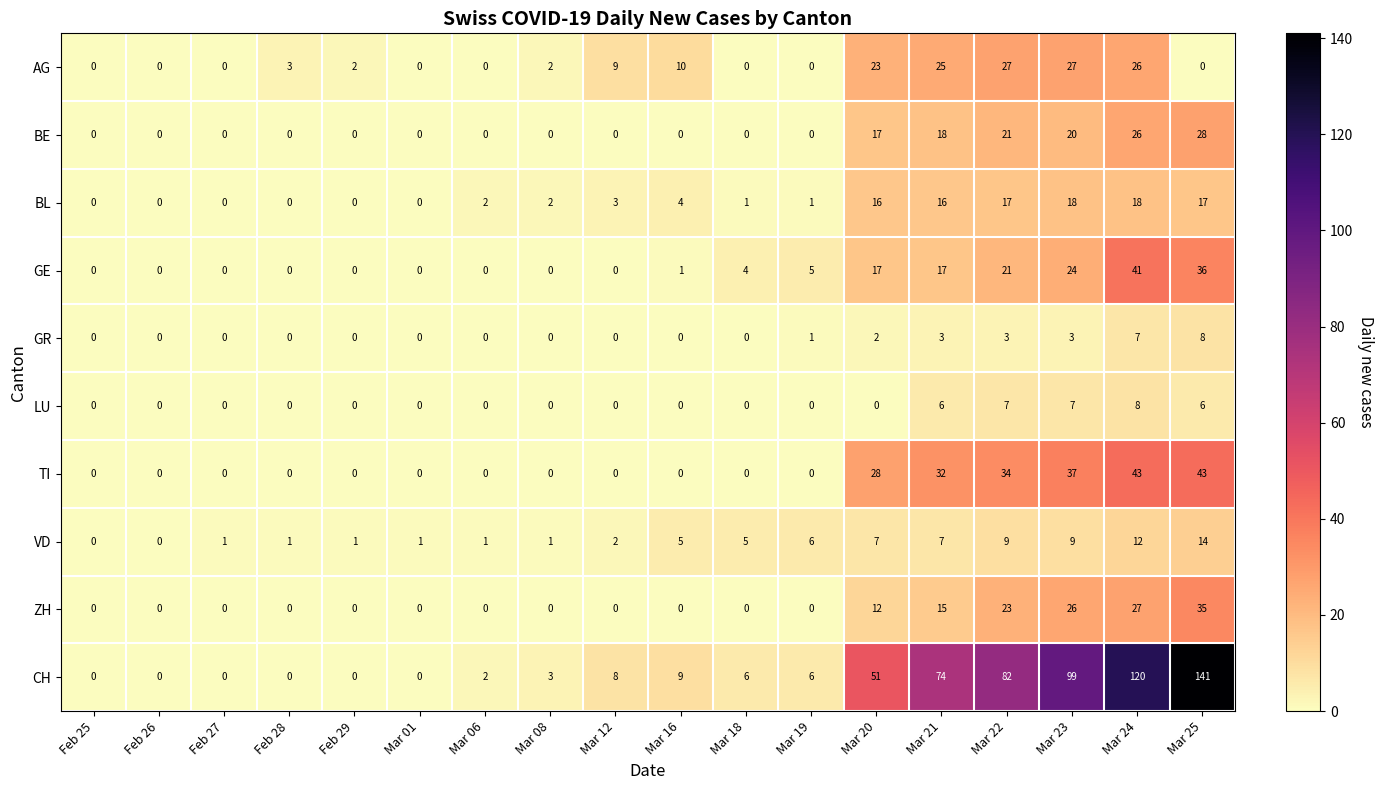

Rank the series at Mar 23 from lowest to highest value.

GR, LU, VD, BL, BE, GE, ZH, AG, TI, CH